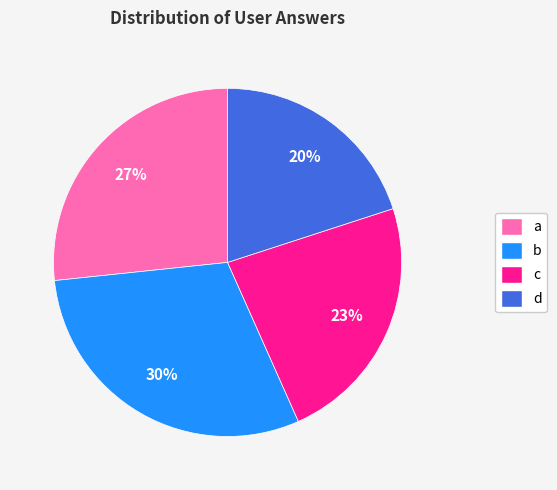

How many segments does this pie chart have?

4